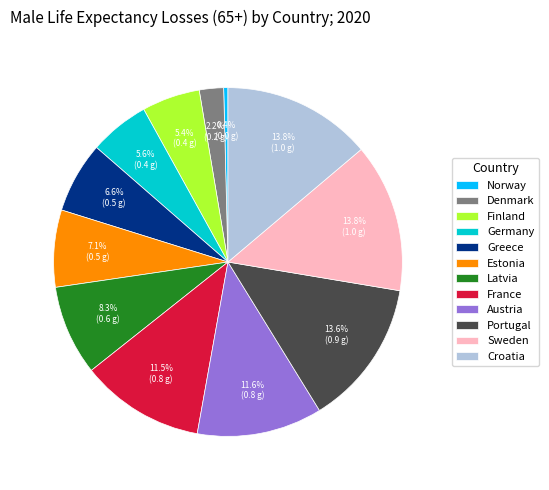

How many segments does this pie chart have?

12